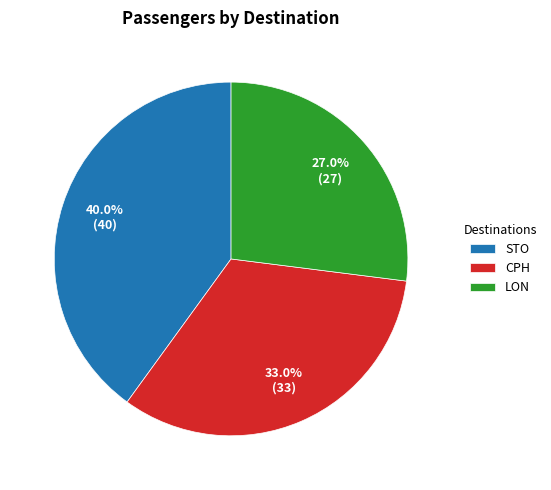

What is the ratio of the value at CPH to the value at LON?

1.2